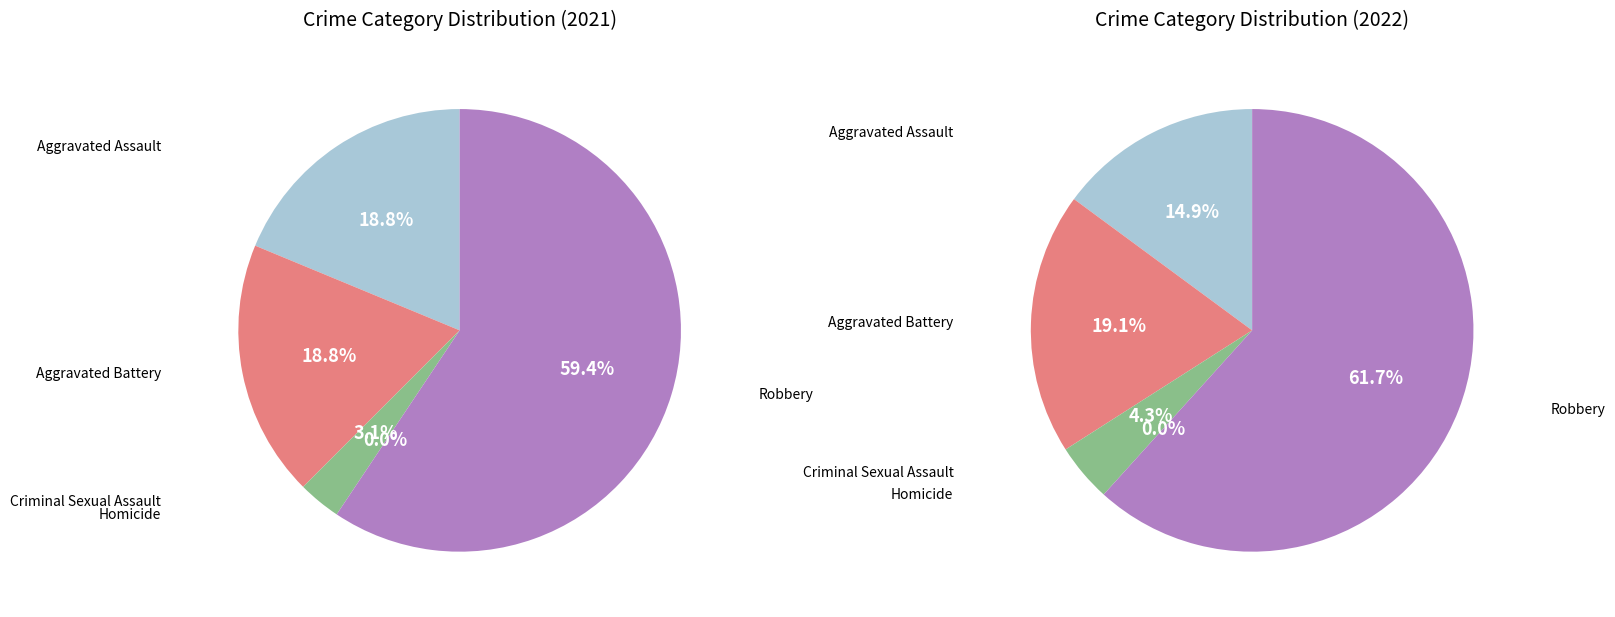

True or false: values_2022 accounts for 28% of the total.

False